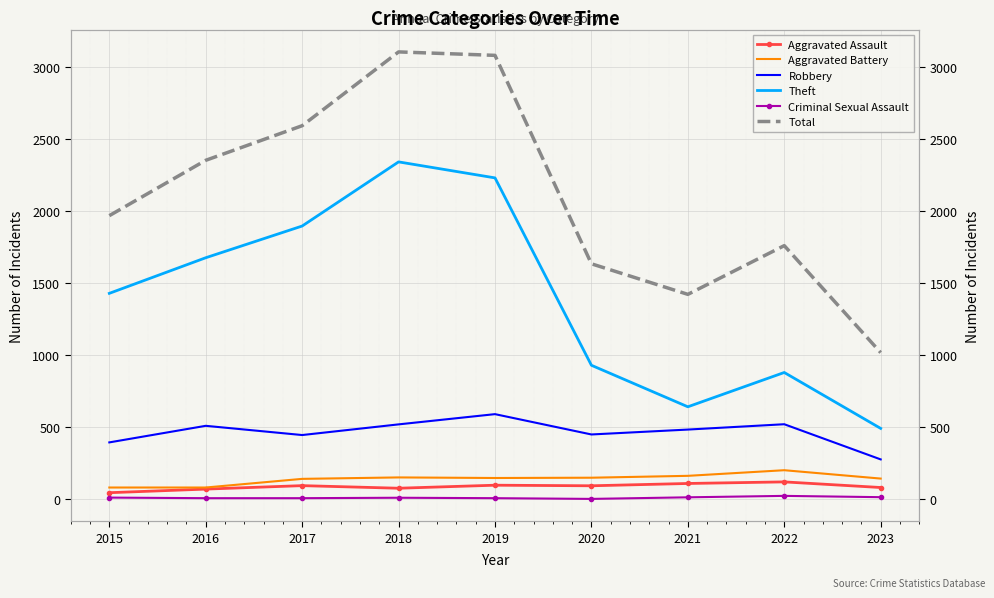

Reading left to right, extract all data points from this chart.

Aggravated Assault: 2015=46	2016=71	2017=95	2018=77	2019=98	2020=94	2021=110	2022=121	2023=82
Aggravated Battery: 2015=82	2016=82	2017=142	2018=152	2019=148	2020=150	2021=163	2022=202	2023=144
Robbery: 2015=395	2016=510	2017=446	2018=520	2019=591	2020=450	2021=484	2022=521	2023=277
Theft: 2015=1429	2016=1676	2017=1896	2018=2341	2019=2230	2020=930	2021=642	2022=880	2023=492
Criminal Sexual Assault: 2015=12	2016=8	2017=8	2018=11	2019=8	2020=3	2021=14	2022=24	2023=15
Total: 2015=1968	2016=2352	2017=2592	2018=3104	2019=3080	2020=1634	2021=1422	2022=1760	2023=1018